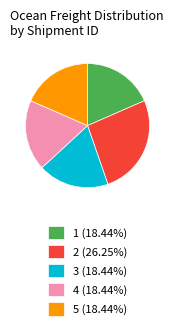

Combined, do 1 (18.44%) and 5 (18.44%) account for over 50%?

No